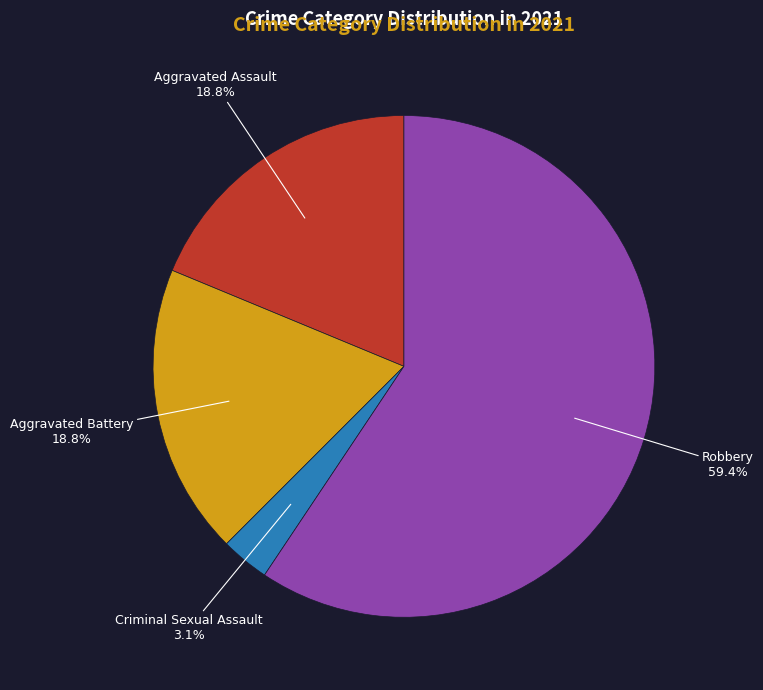

Is there a majority slice in this chart?

Yes